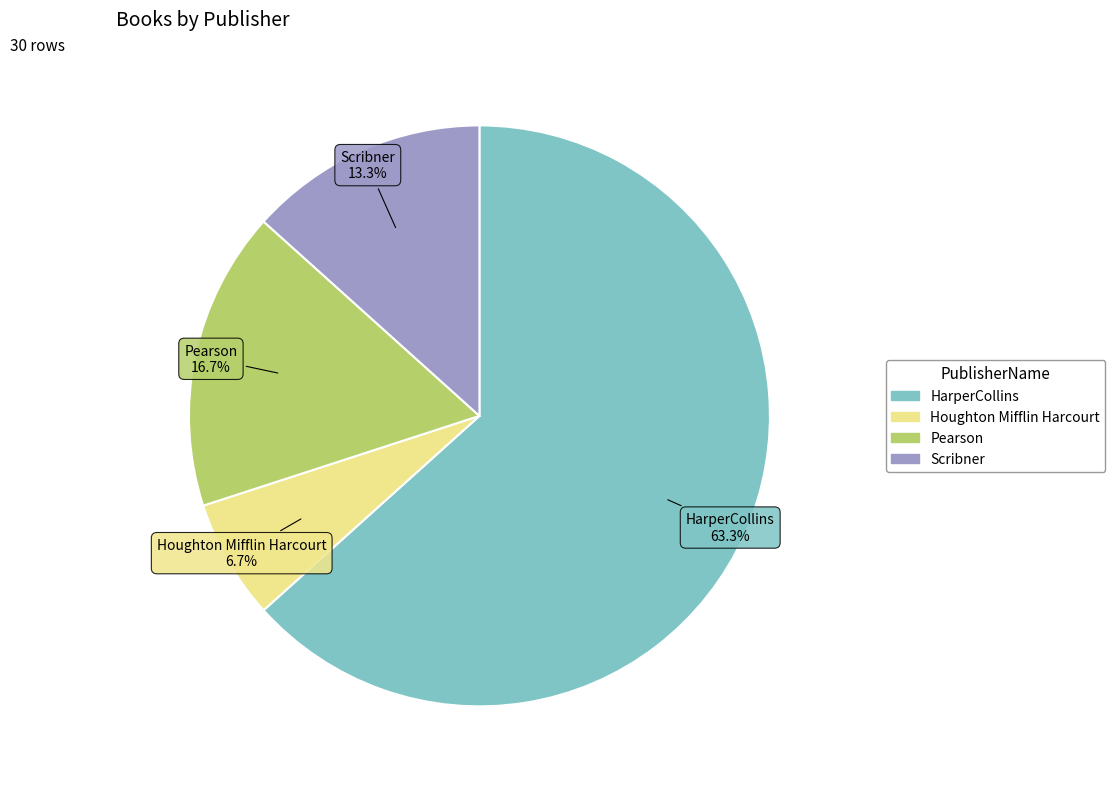

To the nearest percent, what portion does HarperCollins represent?

63%